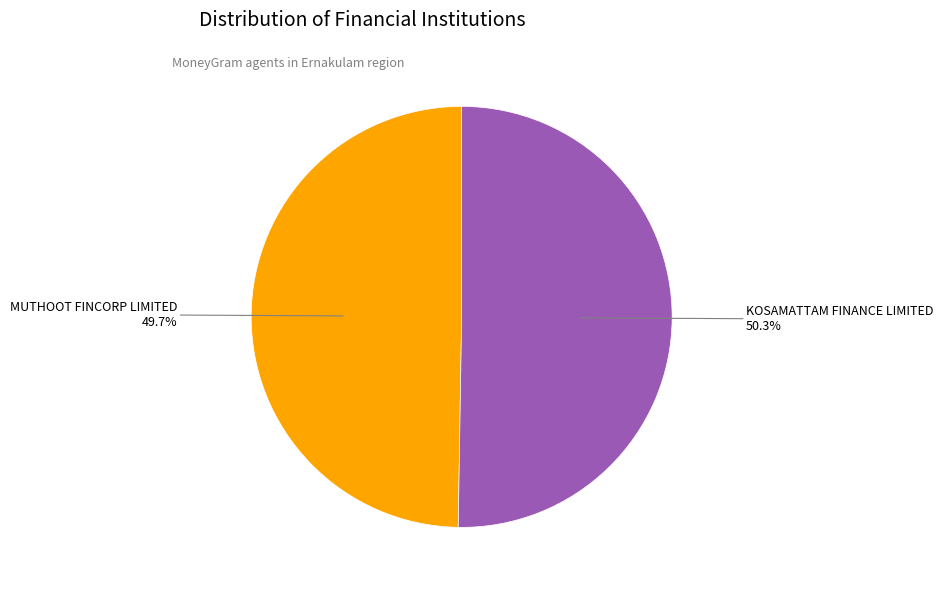

How many segments does this pie chart have?

2